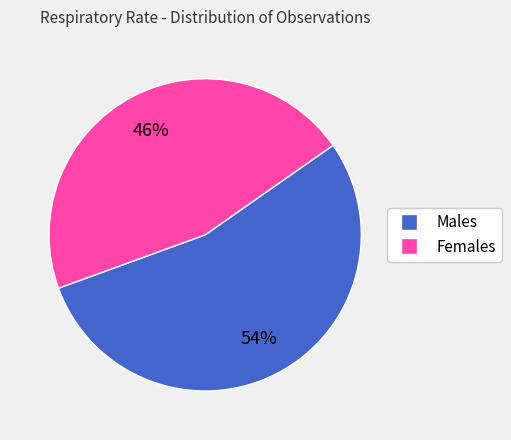

Is there any slice that represents more than half of the pie?

Yes